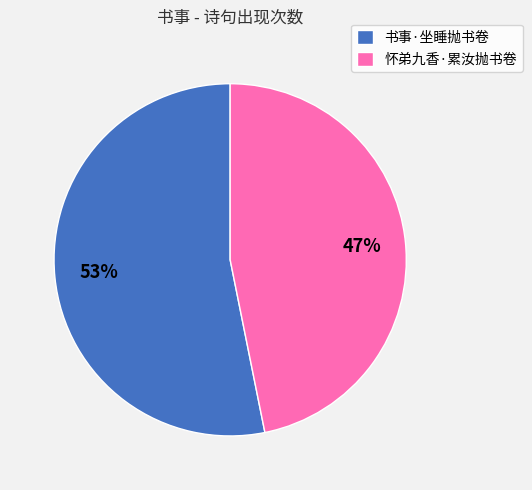

To the nearest percent, what is the average slice percentage?

50%